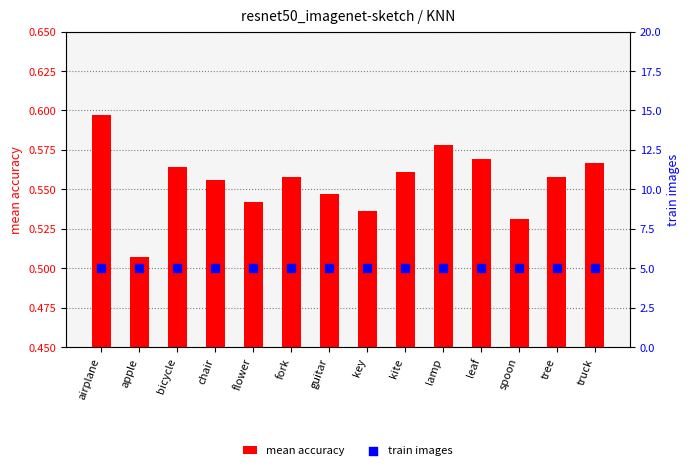

Which series has the largest Y range (max minus min)?

mean accuracy